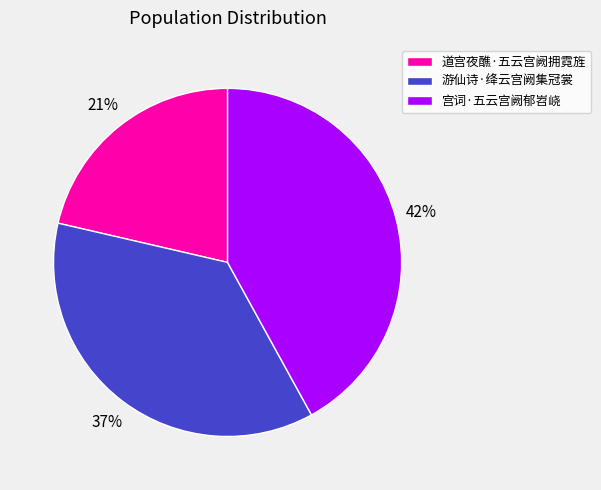

How many slices are in this pie chart?

3